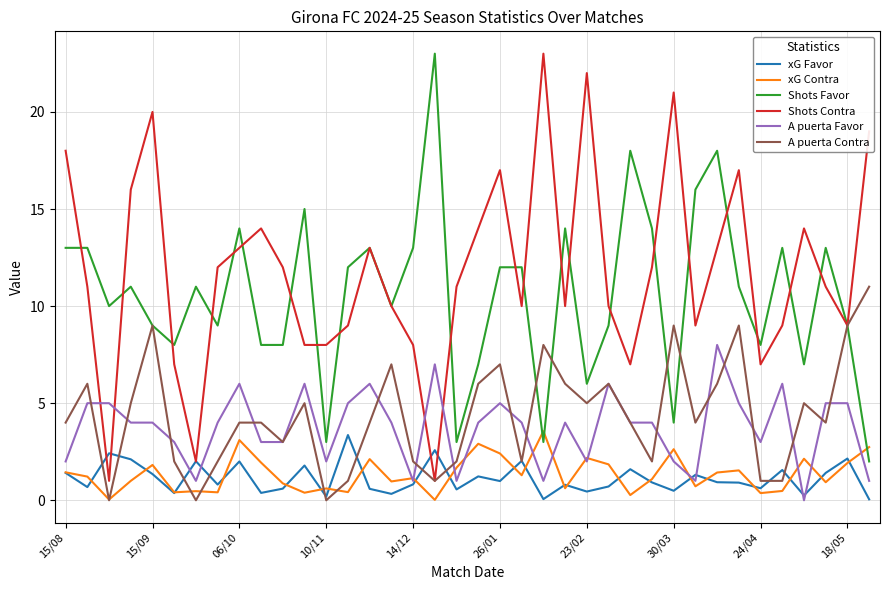

Which series has the largest total across all categories?

Shots Contra